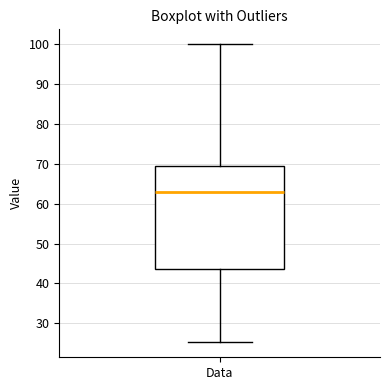

Where does the median line of the box for Data sit on the y-axis? The values are not printed on the chart, so give them approximately, as read against the axis.

63